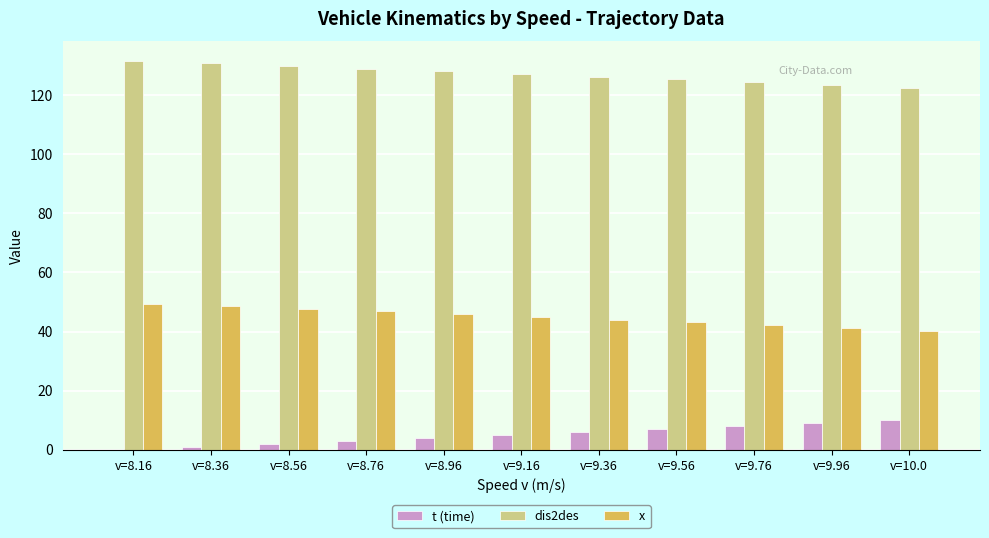

Which series has the largest total across all categories?

dis2des